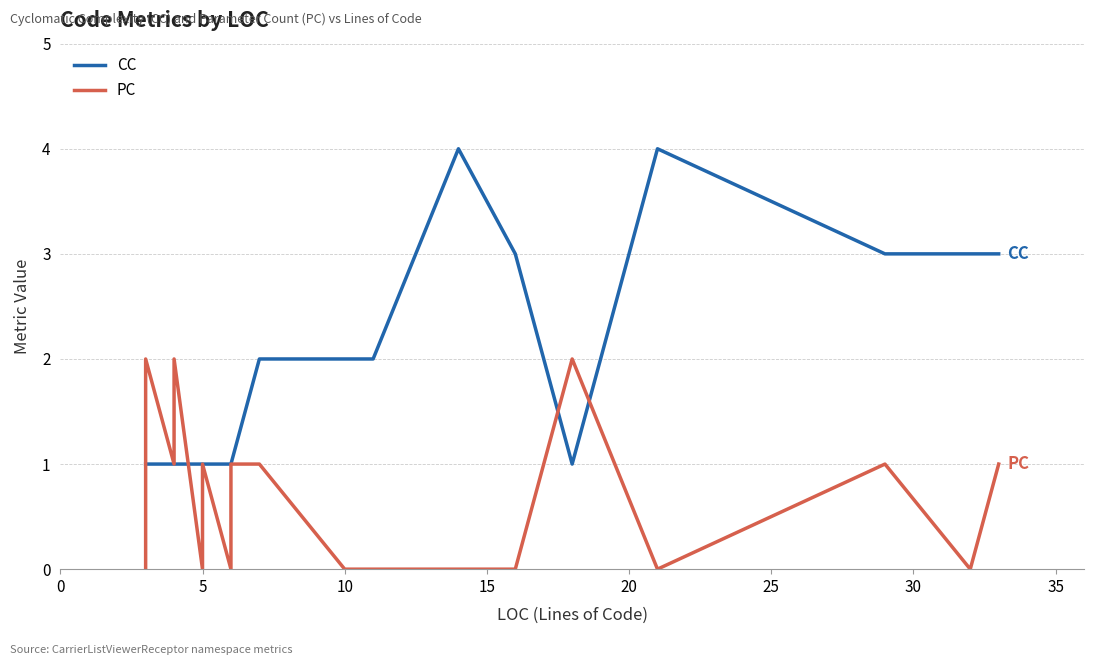

How many lines are shown in the chart?

2